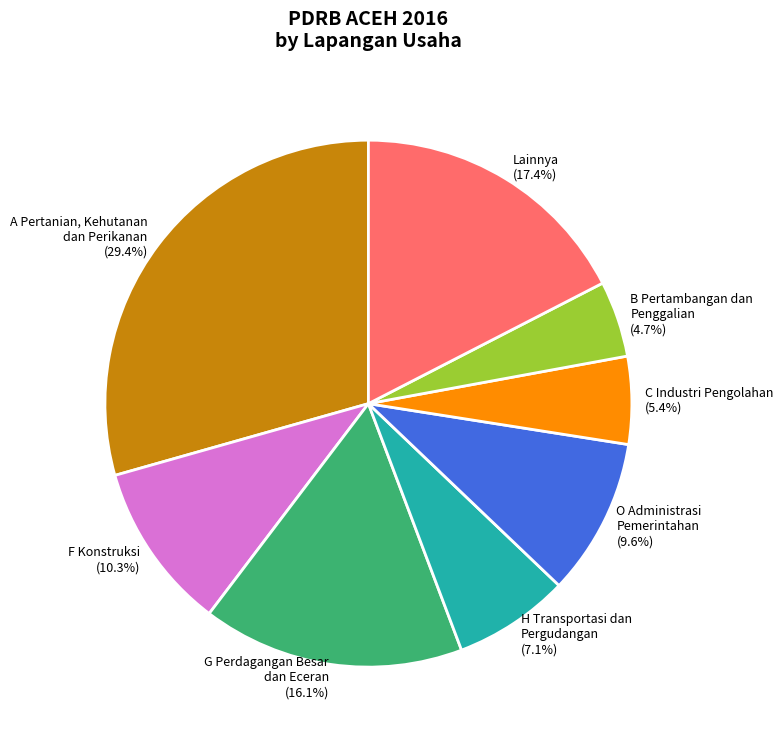

How many slices are in this pie chart?

8